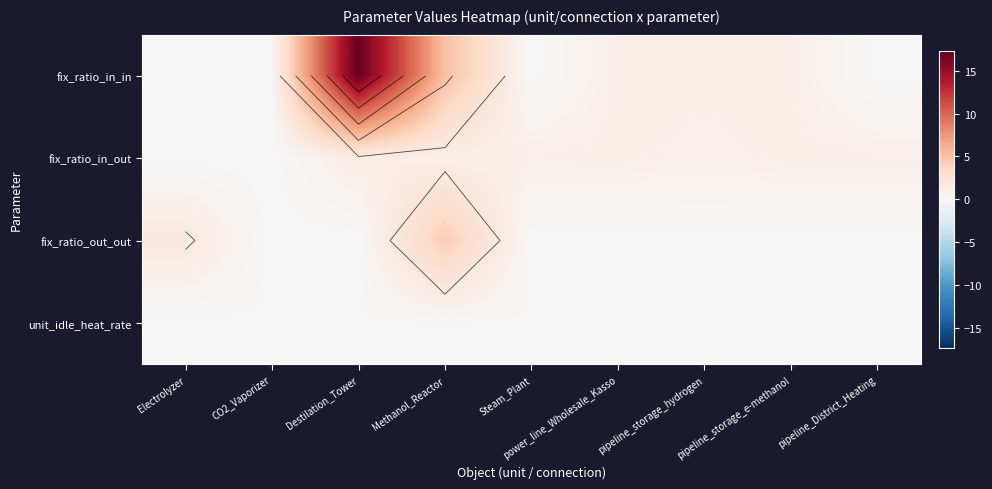

The fix_ratio_in_in series shows 8.5 at Destilation_Tower. True or false?

False